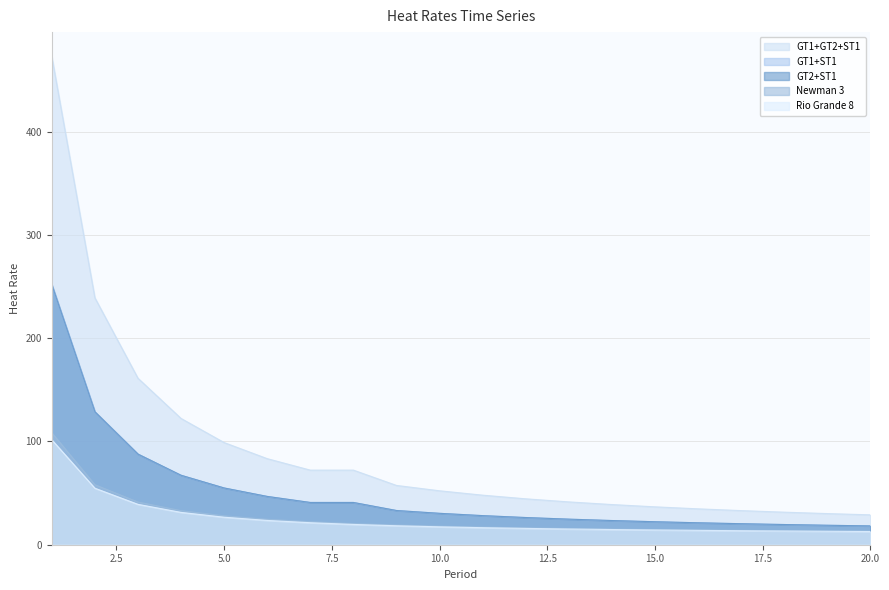

Where is Rio Grande 8 nearest to the value 57?

2